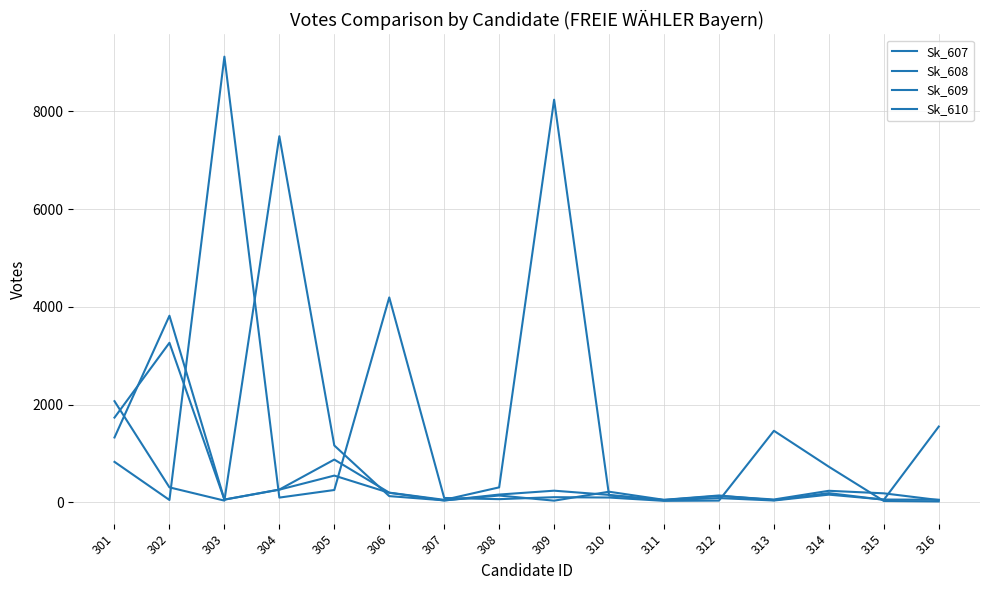

Does the chart display data point markers on the line(s)?

No